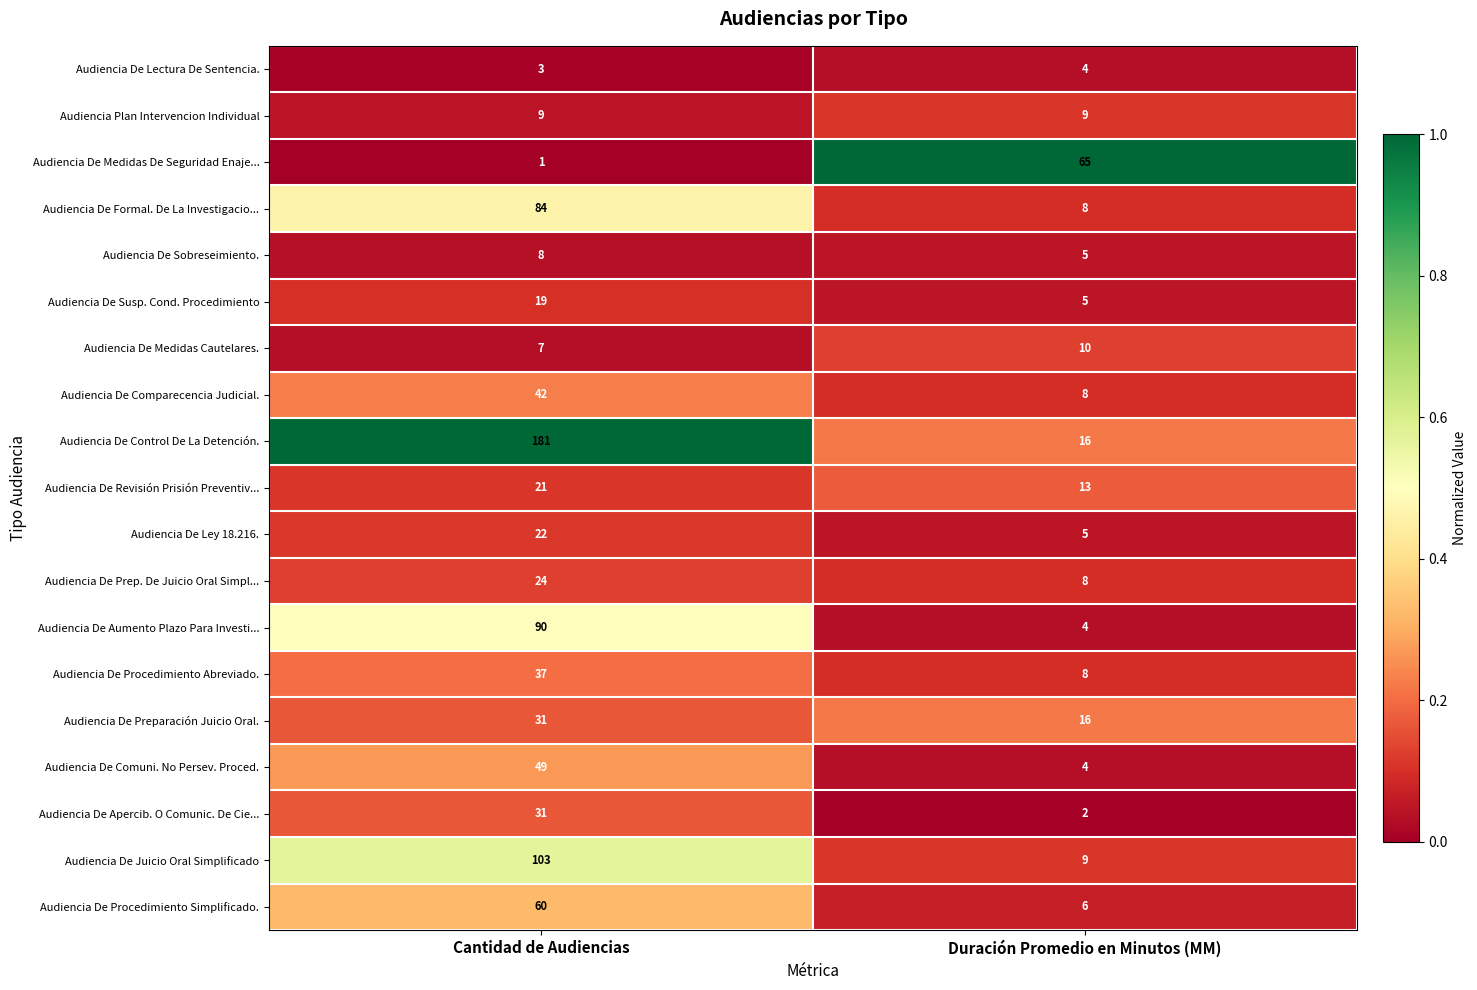

The value of Audiencia De Comuni. No Persev. Proced. at Cantidad de Audiencias is 68. True or false?

False